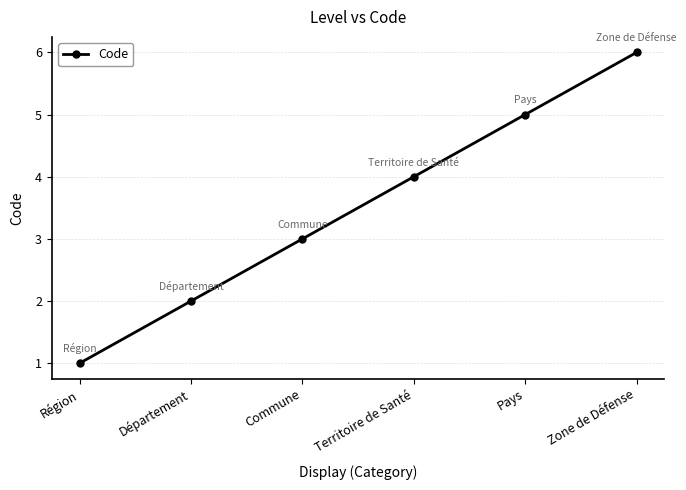

Between Commune and Pays, which is larger?

Pays